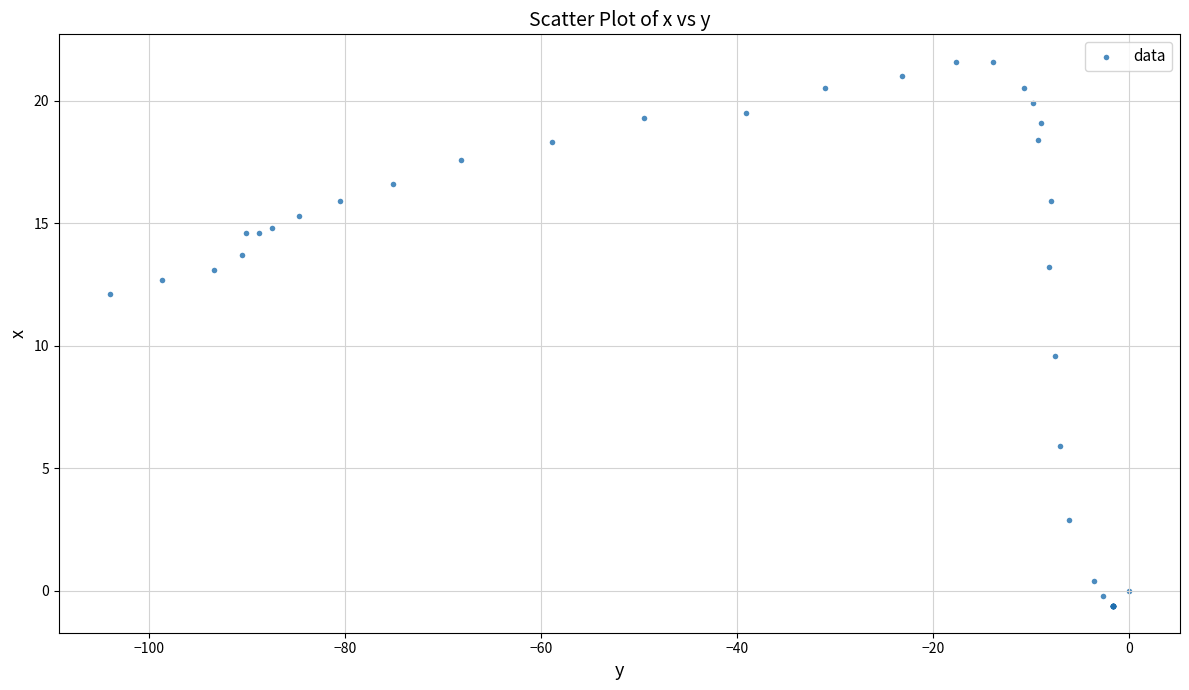

What Y value in the scatter plot is closest to 10?

9.6